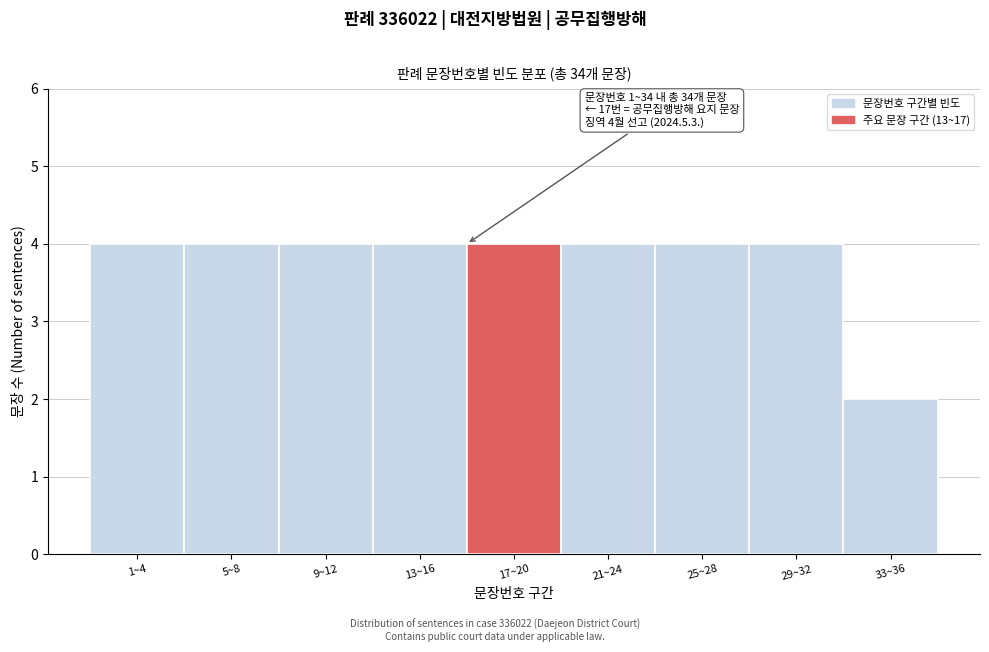

Reading right to left, extract all data points from this chart.

2	4	4	4	4	4	4	4	4